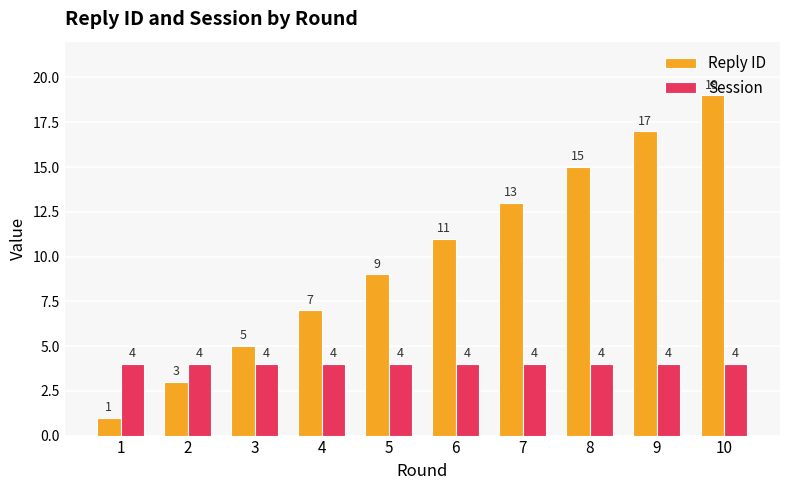

List the series in order of their peak value, highest first.

Reply ID, Session